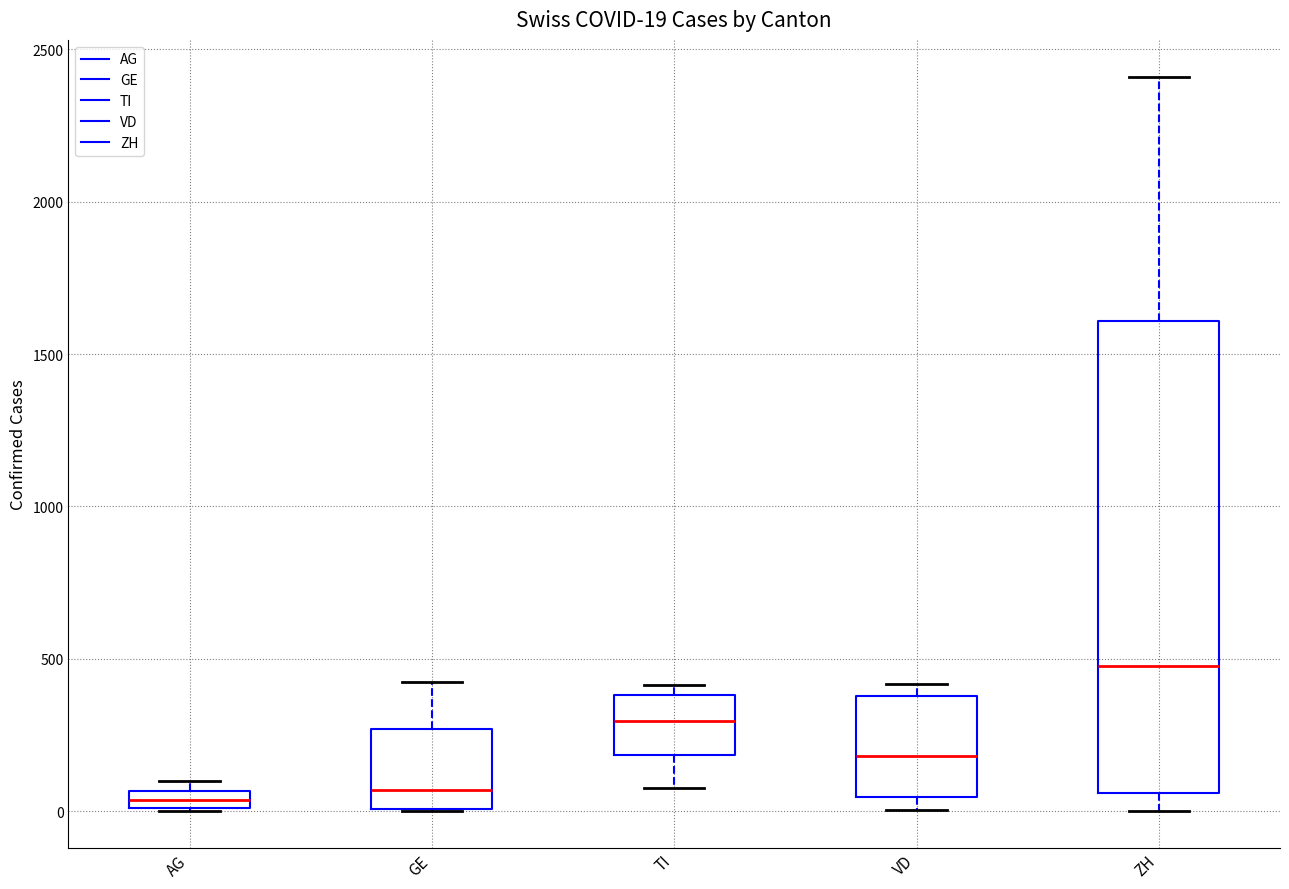

Comparing the boxes themselves (not the whiskers), which one is the tallest?

ZH